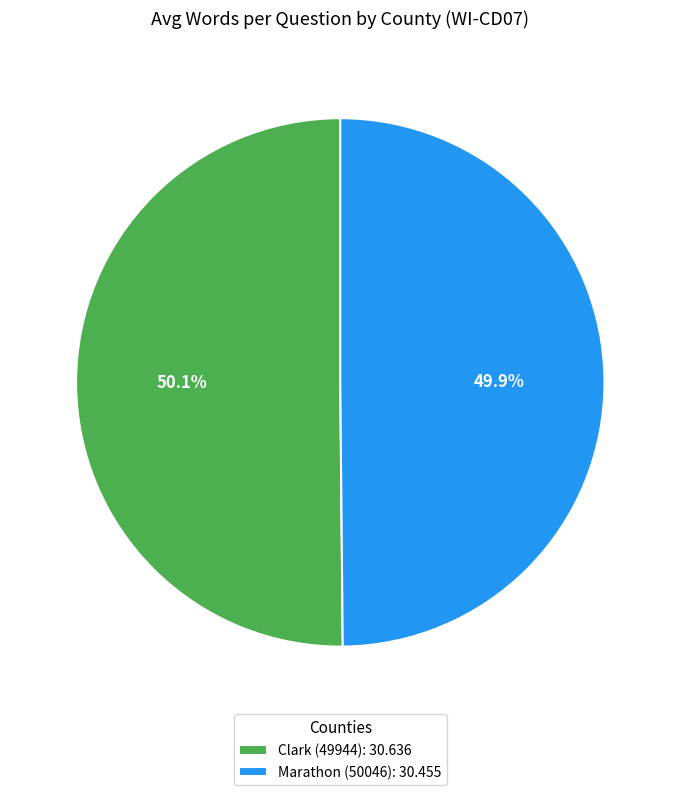

What is the total percentage of Clark (49944) and Marathon (50046)?

100.0%